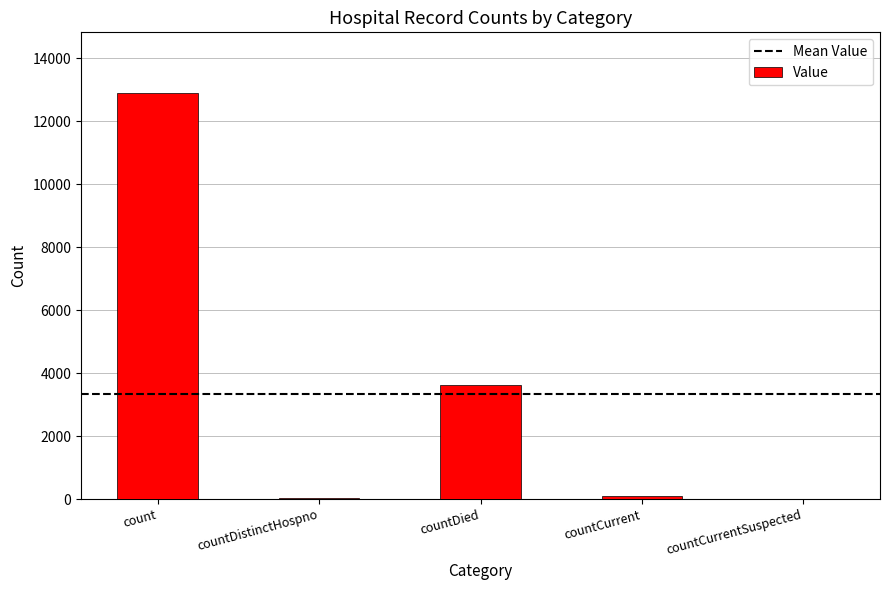

True or false: the data shows 7661 at countCurrentSuspected.

False